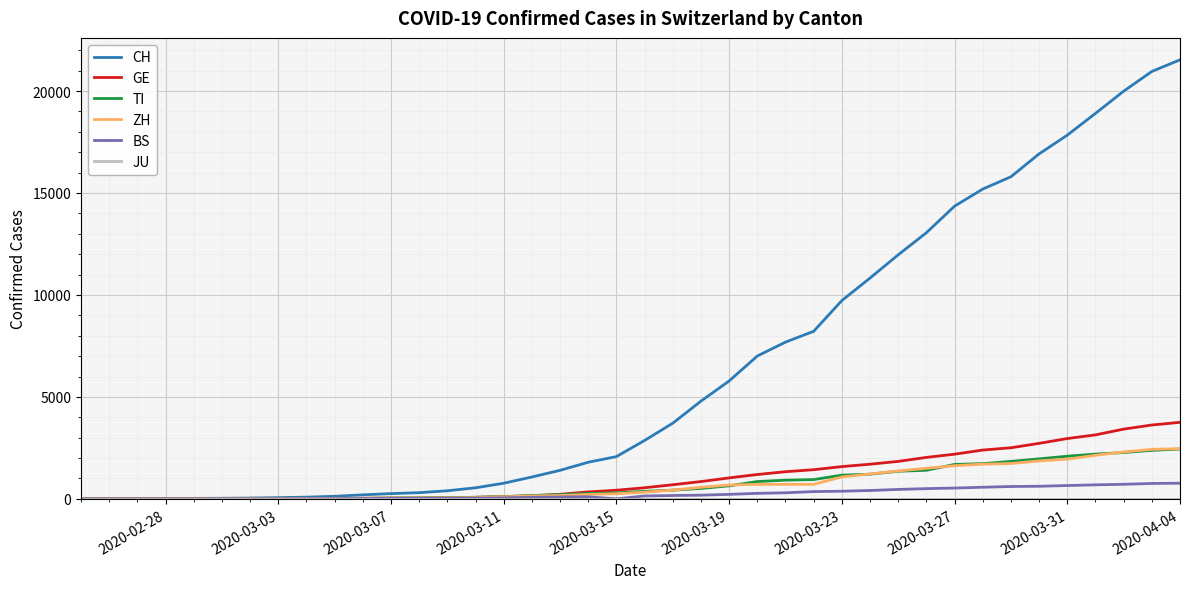

Which series has the largest total across all categories?

CH